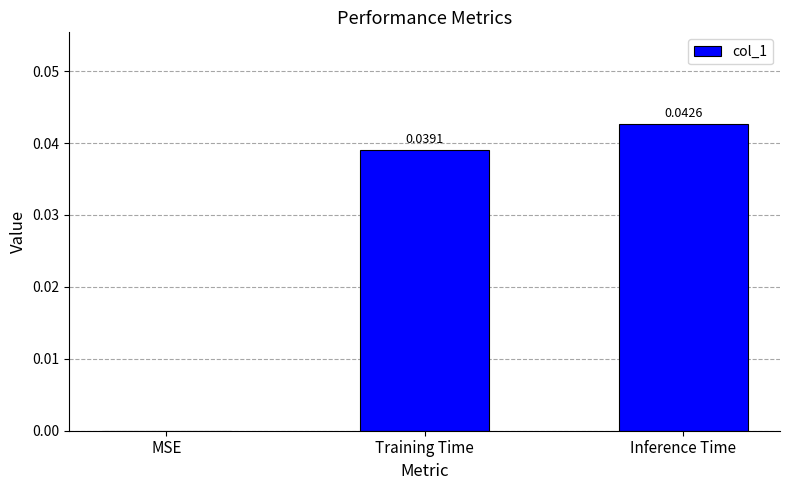

True or false: the data shows 0.0 at Inference Time.

True